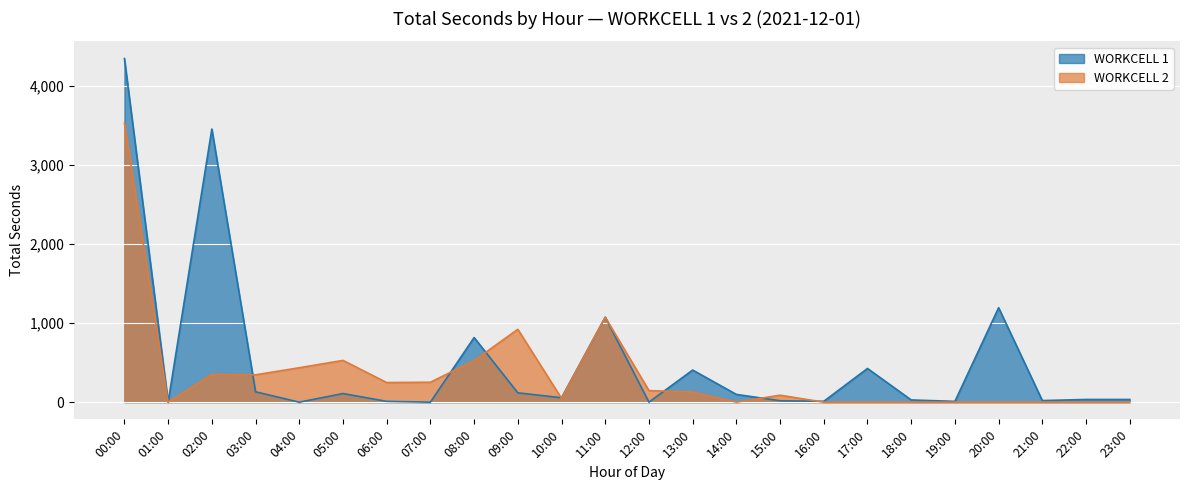

How many data points in WORKCELL 2 are less than 128?

12